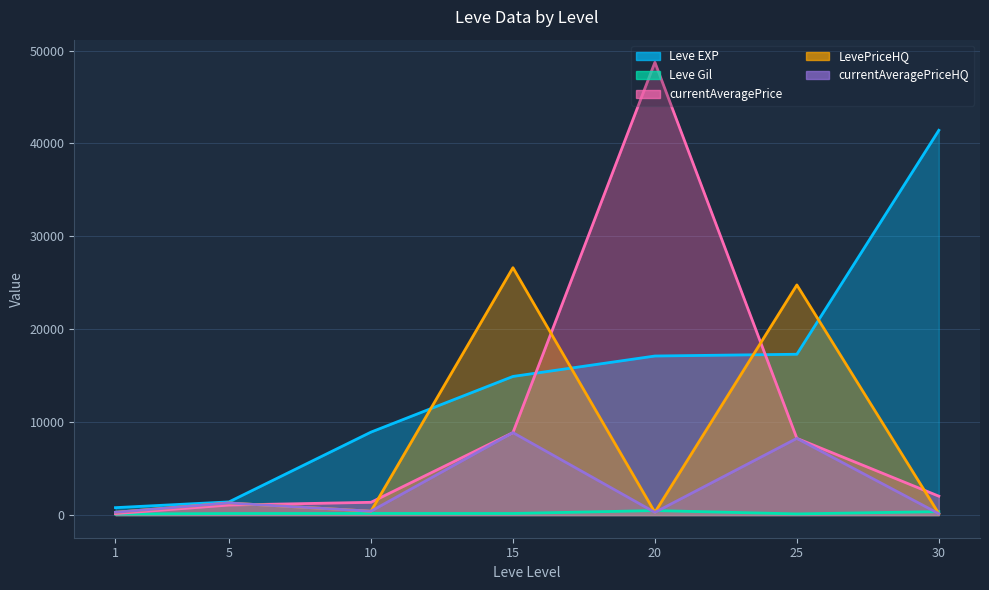

Reading left to right, what are all the values shown in this chart?

Leve EXP: 1=800.0	5=1420.0	10=8930.0	15=14920.0	20=17120.0	25=17310.0	30=41410.0
Leve Gil: 1=113.0	5=169.0	10=175.0	15=172.0	20=485.0	25=126.0	30=372.0
currentAveragePrice: 1=156.2	5=1080.9	10=1374.7	15=8875.0	20=48730.2	25=8256.5	30=2035.3
LevePriceHQ: 1=300.0	5=1299.7	10=417.6	15=26625.0	20=290.6	25=24769.5	30=150.0
currentAveragePriceHQ: 1=300.0	5=1299.7	10=417.6	15=8875.0	20=290.6	25=8256.5	30=150.0